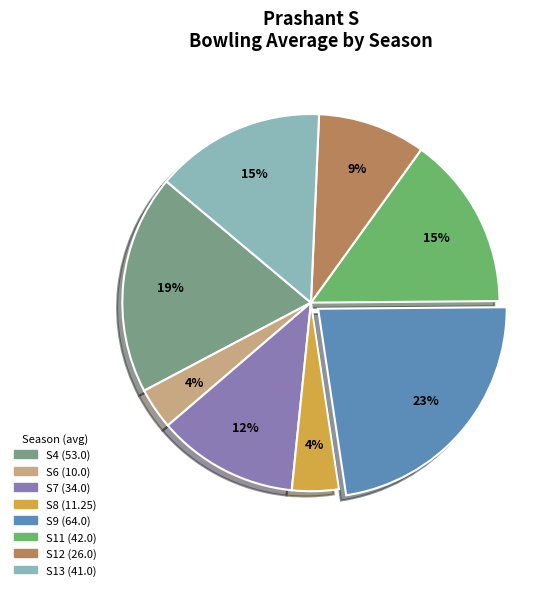

To the nearest percent, what is the difference between the largest and smallest slice percentages?

19%